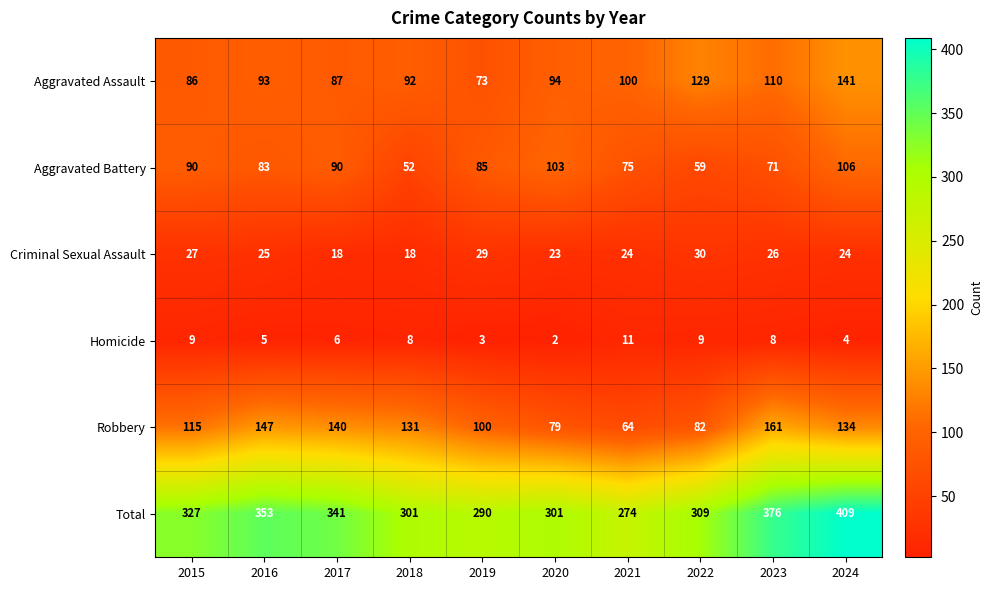

At which category does the chart reach its peak across all series?

2024